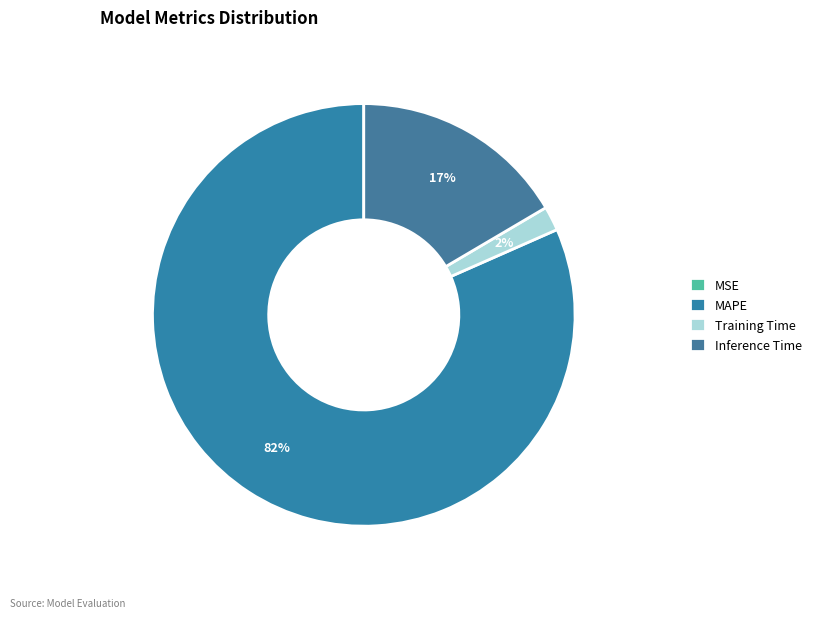

Which has a higher value, Inference Time or Training Time?

Inference Time